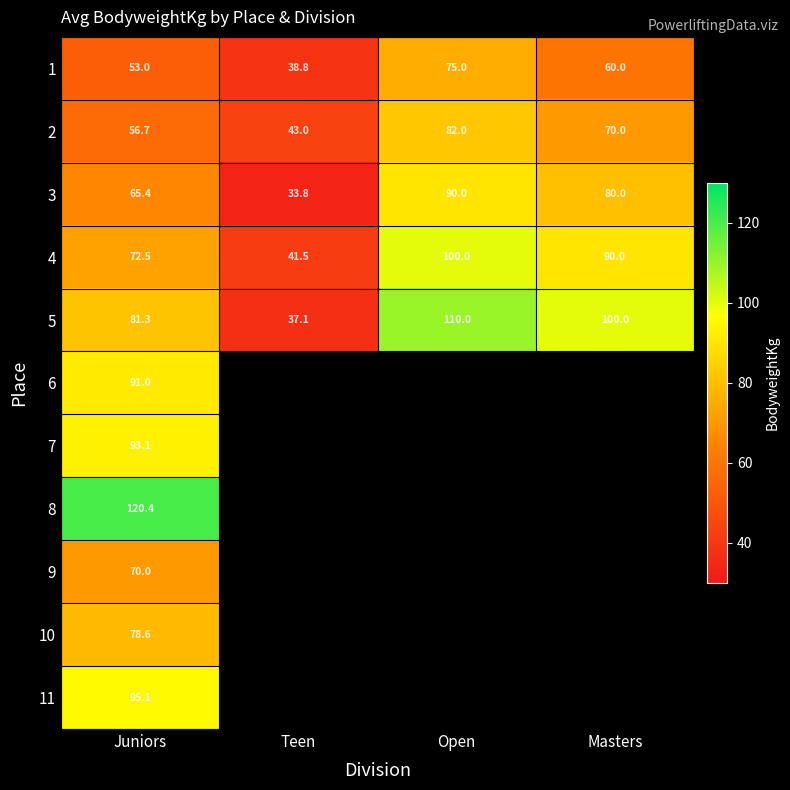

At how many categories does at least one series exceed 46?

3